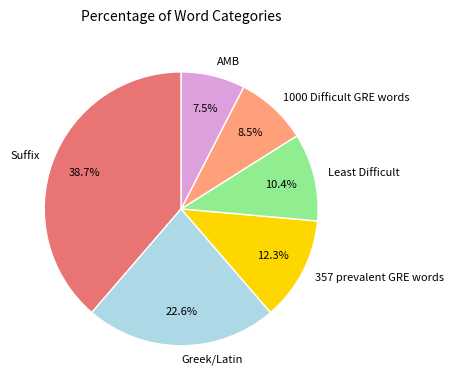

True or false: Suffix accounts for 39% of the total.

True